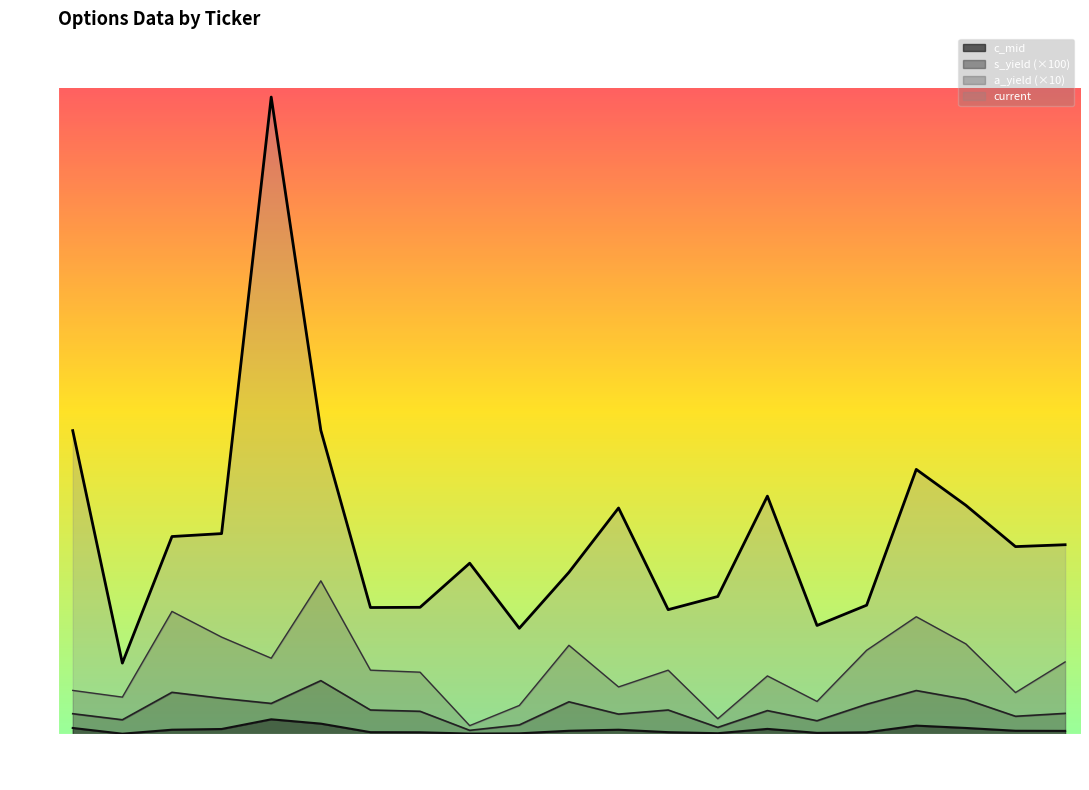

Reading left to right, what are all the values shown in this chart?

a_yield: USG=7.8	STBI=6.6	AVNT=21.9	MAIR=17.3	DAL=13.6	VECO=27.4	GNCI=11.4	PMRY=11.1	OLN=1.6	ANDW=5.2	CDT=15.9	ANV=8.5	ELY=11.4	AOS=2.8	PHB=10.4	RBK=5.9	SMRT=15.0	SANM=21.0	SII=16.1	CR=7.5	MAN=12.9
c_mid: USG=1.1	STBI=0.1	AVNT=0.8	MAIR=1.0	DAL=2.7	VECO=1.9	GNCI=0.4	PMRY=0.4	OLN=0.1	ANDW=0.2	CDT=0.6	ANV=0.8	ELY=0.4	AOS=0.2	PHB=1.0	RBK=0.3	SMRT=0.4	SANM=1.6	SII=1.1	CR=0.6	MAN=0.6